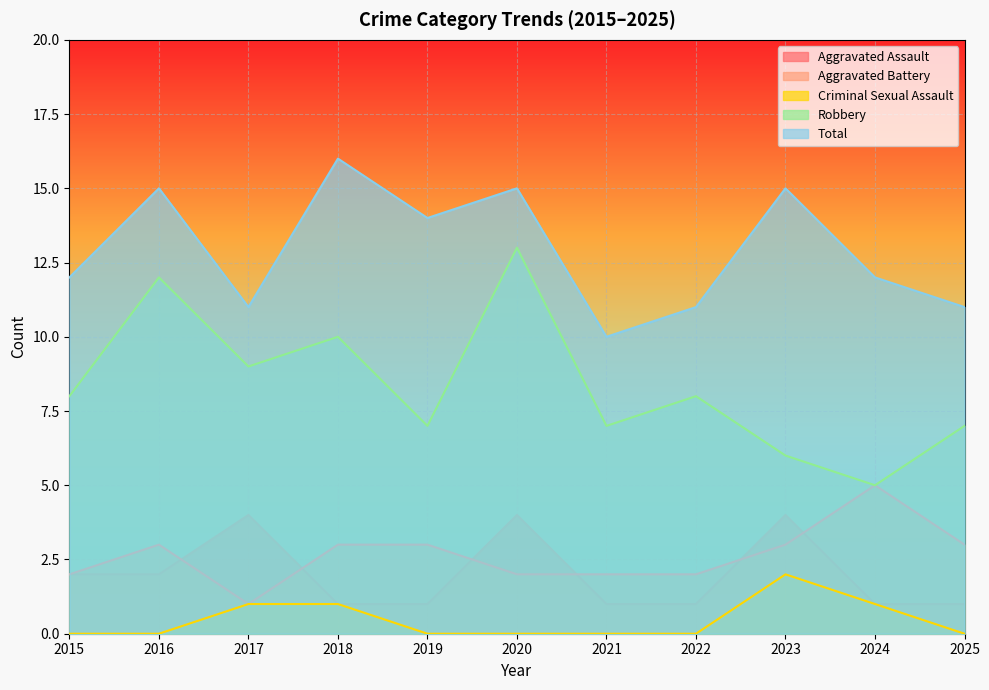

At which category is the sum across all series the highest?

2020